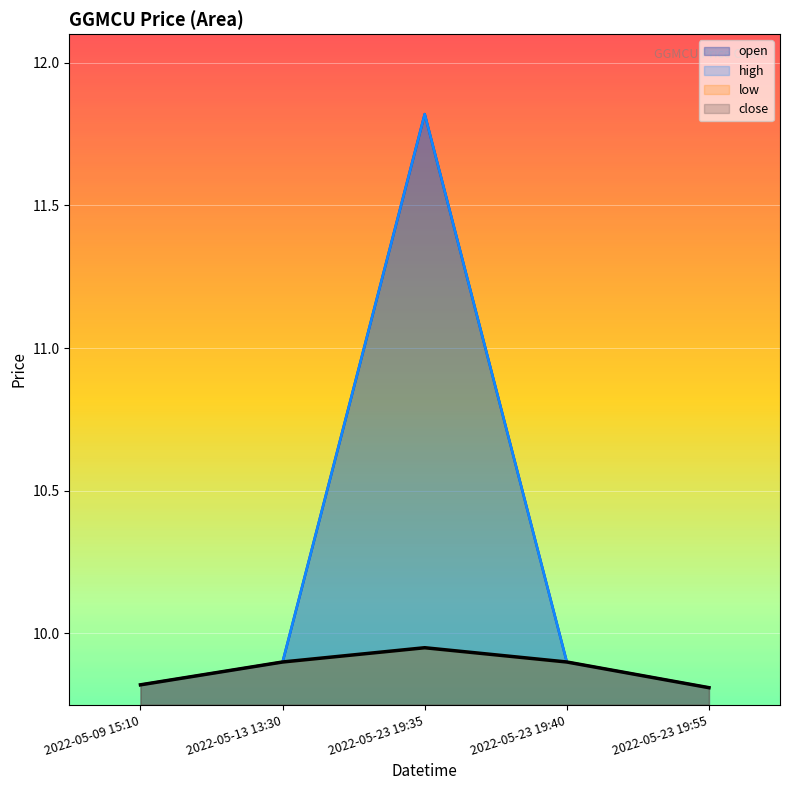

What is the sum of all close values?

49.4